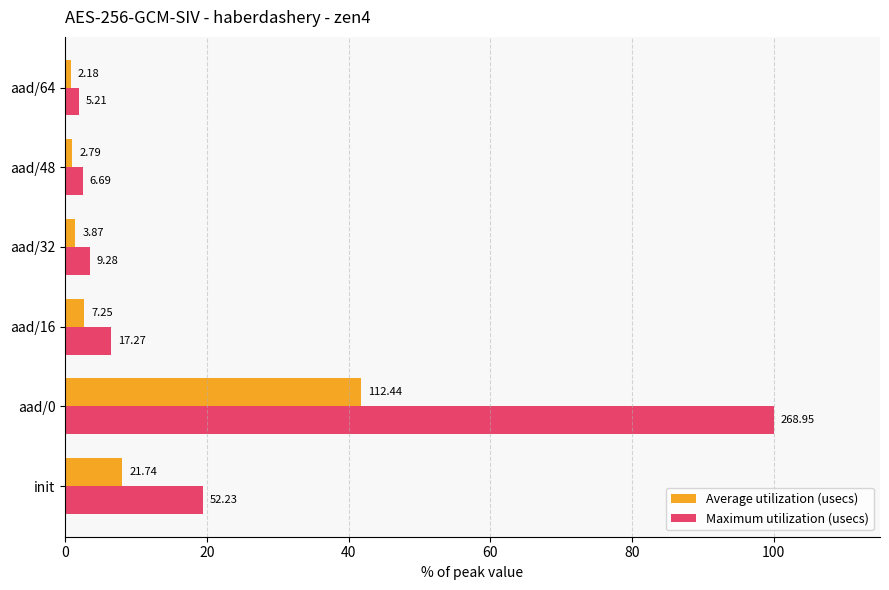

What are all the series names shown in the legend?

Average utilization (usecs), Maximum utilization (usecs)